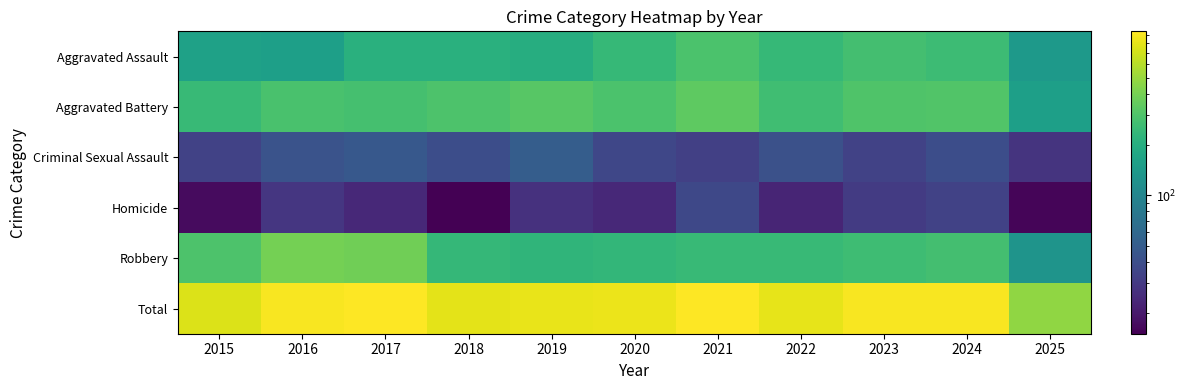

List the series in order of their peak value, highest first.

Total, Robbery, Aggravated Battery, Aggravated Assault, Criminal Sexual Assault, Homicide